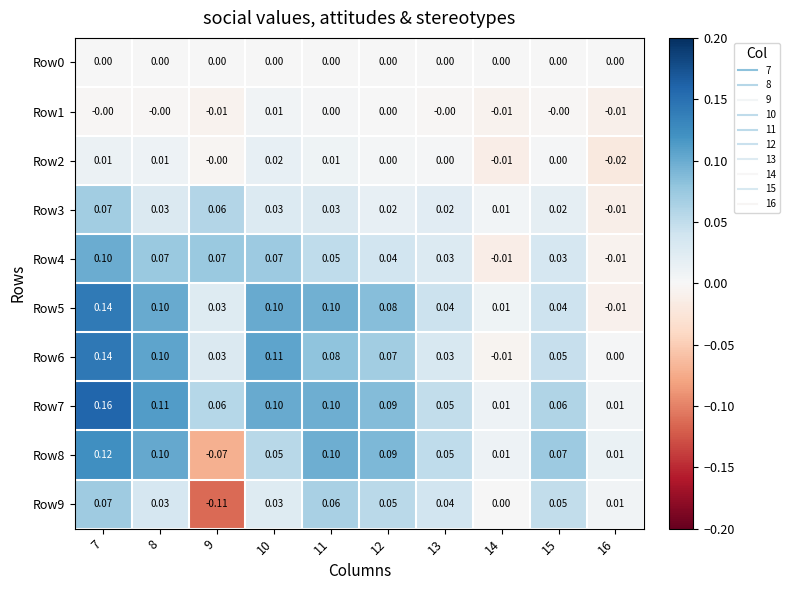

Is the value of Row6 at 15 greater than the value of Row9 at 10?

Yes